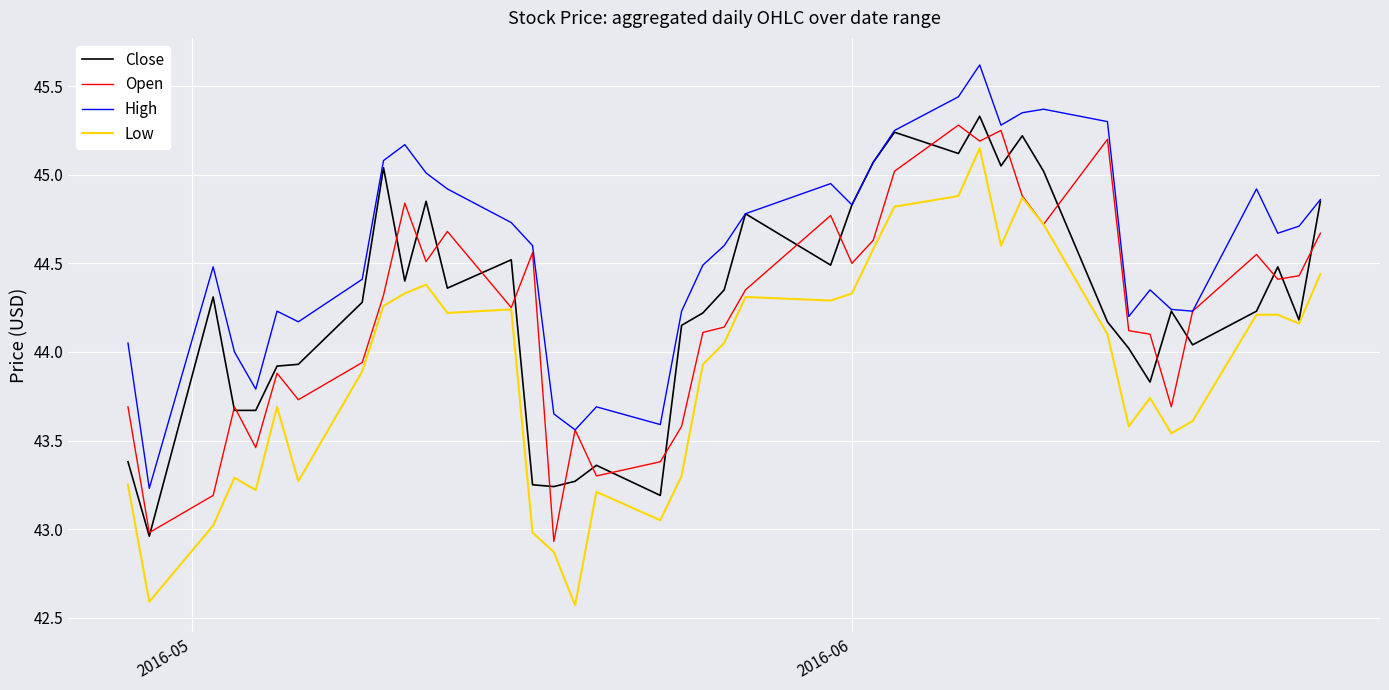

What is the minimum value shown in the chart?

42.6